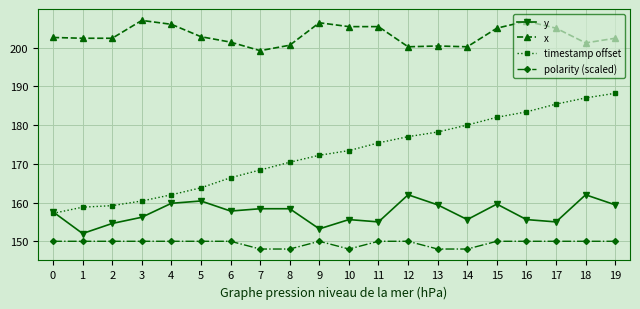

Is it true that polarity (scaled) equals 148.0 at 8?

True